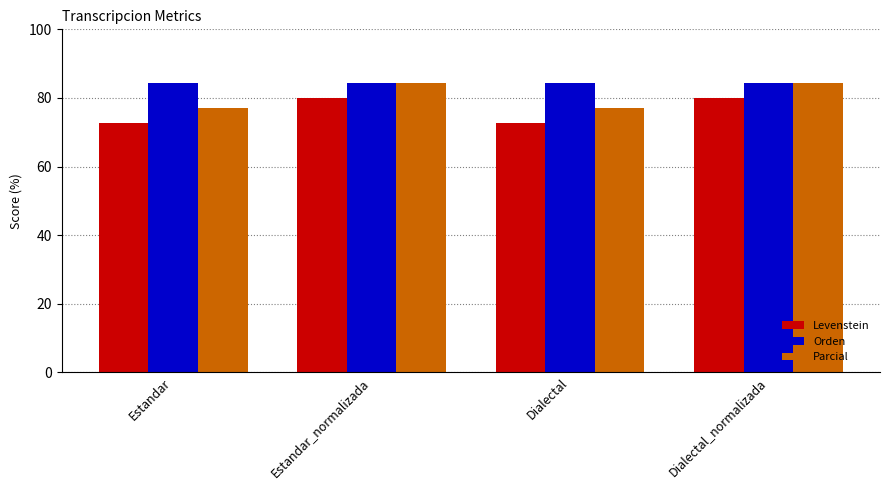

What position from the left is Estandar_normalizada?

2